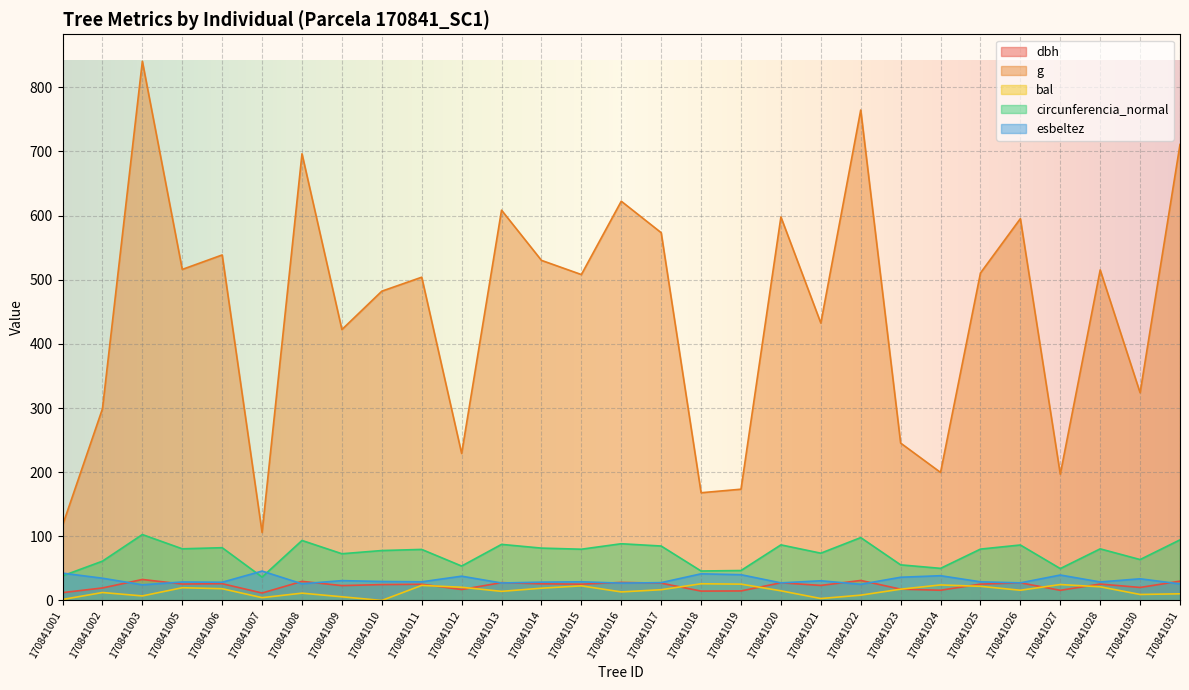

Where does the g series first go above 508?

170841003